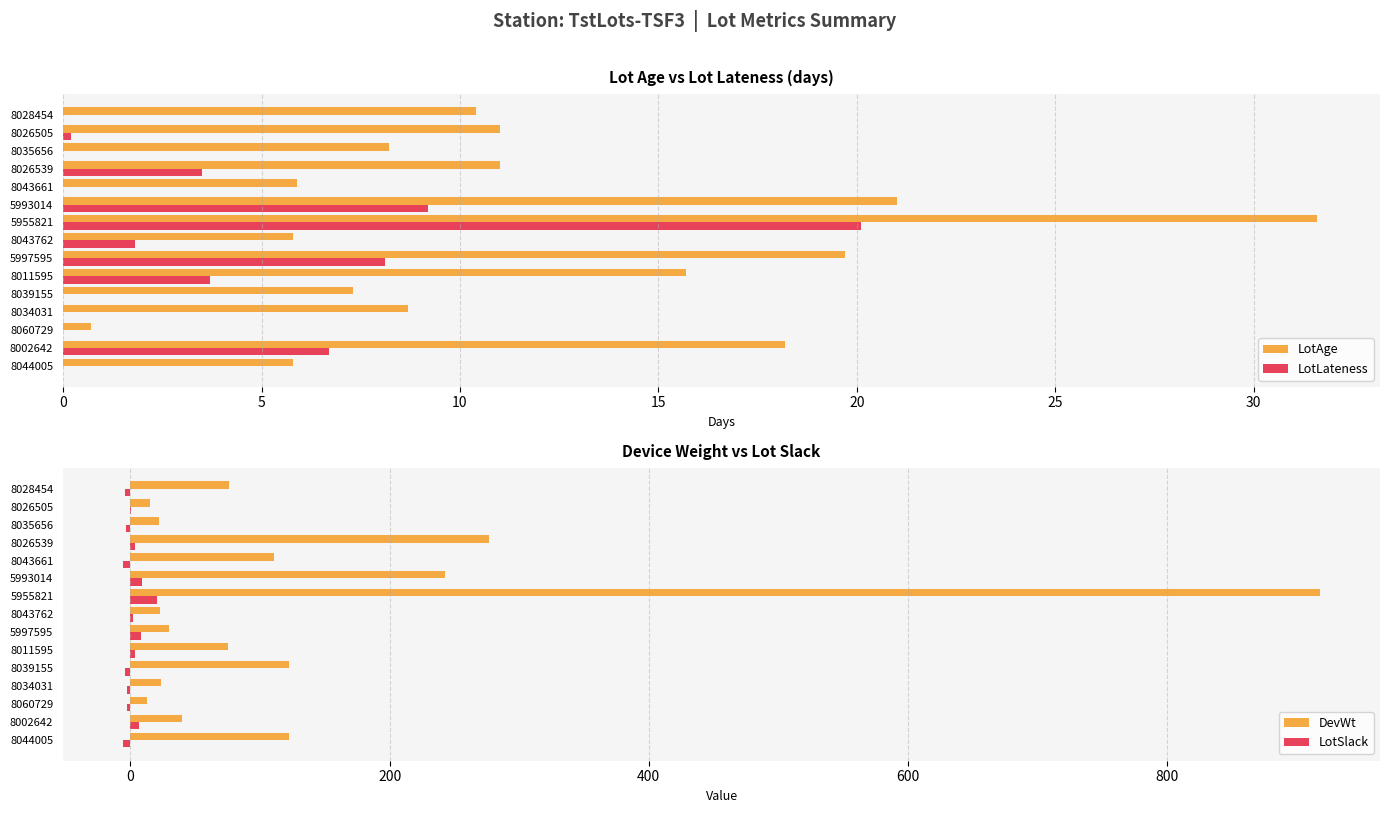

How many data points in LotLateness are above 0?

8